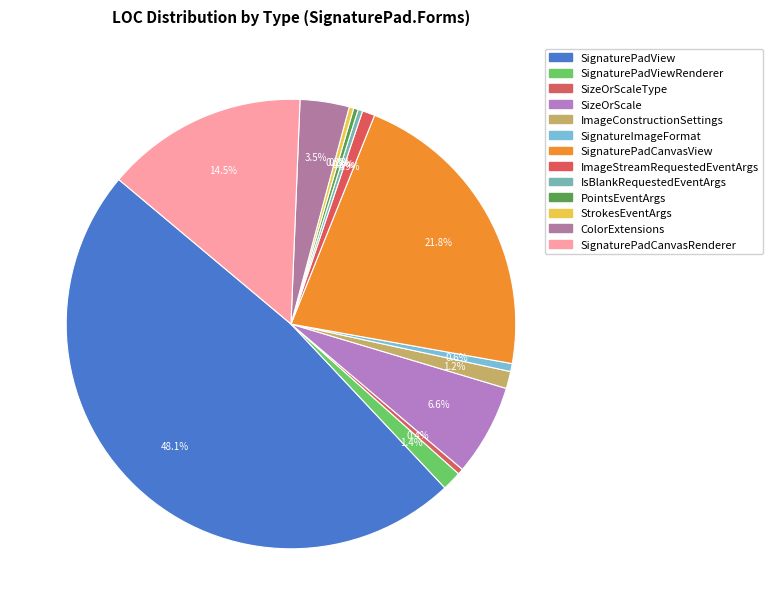

What percentage is NOT represented by SignaturePadView?

51.9%